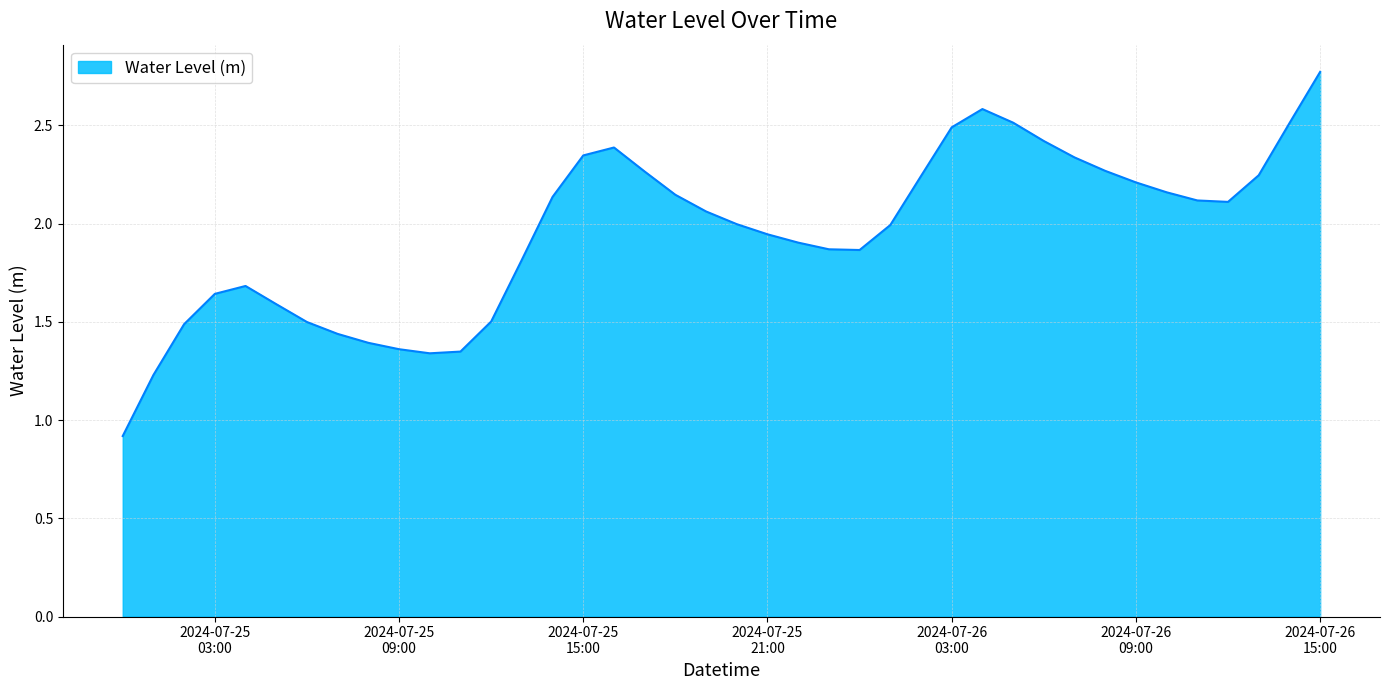

What is the smallest value displayed?

0.9